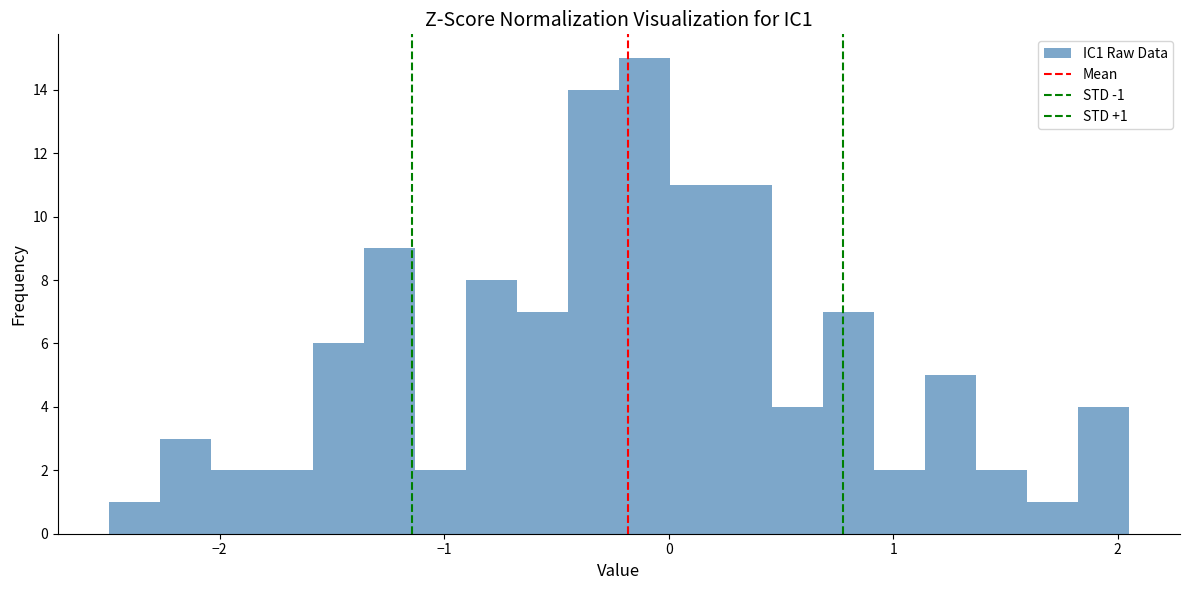

Read against the x-axis, roughly where is the centre of the tallest bar?

-0.1